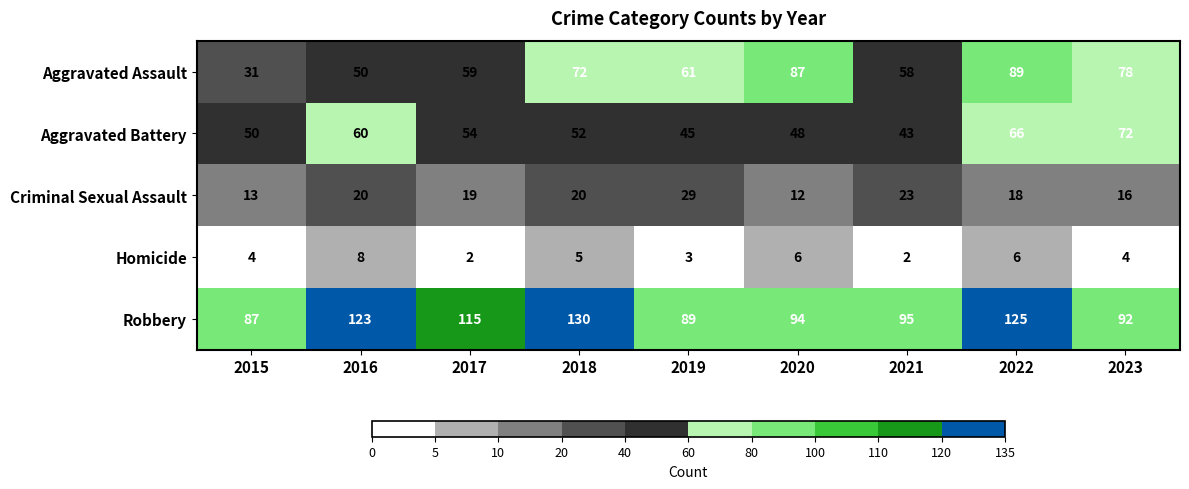

At 2017, list the series in order from smallest to largest.

Homicide, Criminal Sexual Assault, Aggravated Battery, Aggravated Assault, Robbery